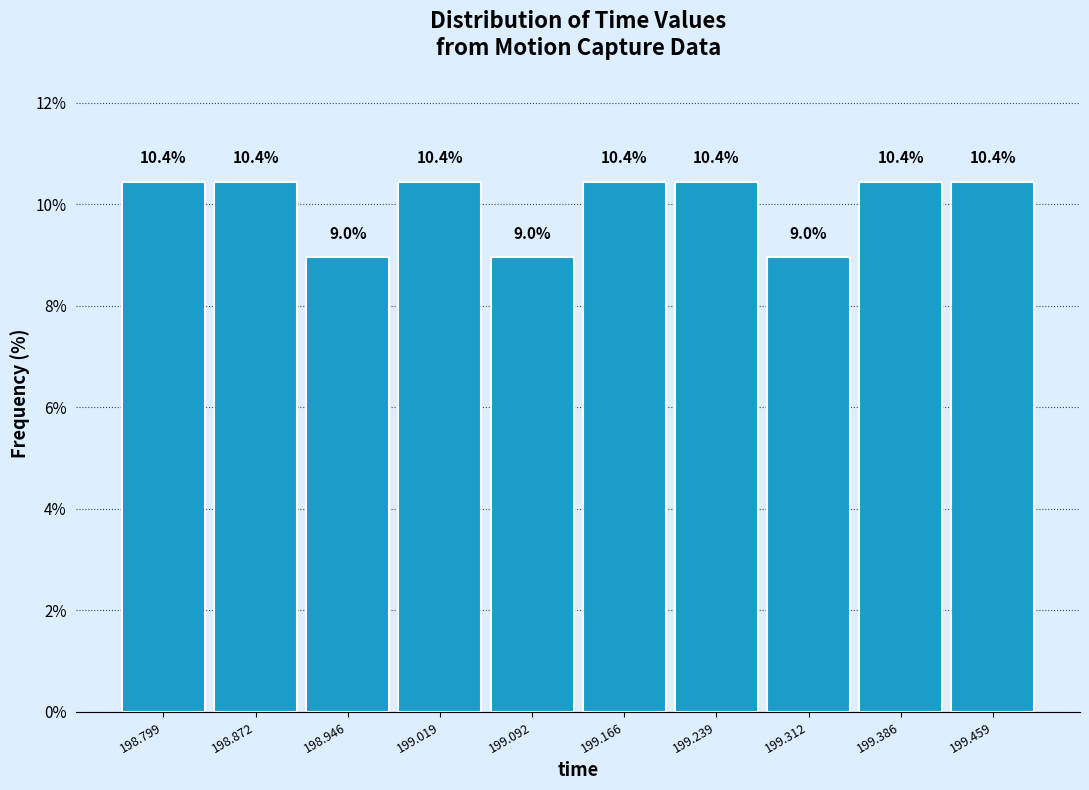

What is the height of the bar covering 199.35 to 199.42 on the x-axis? The bar edges are not printed on the chart, so give them approximately, as read against the axis.

10.4